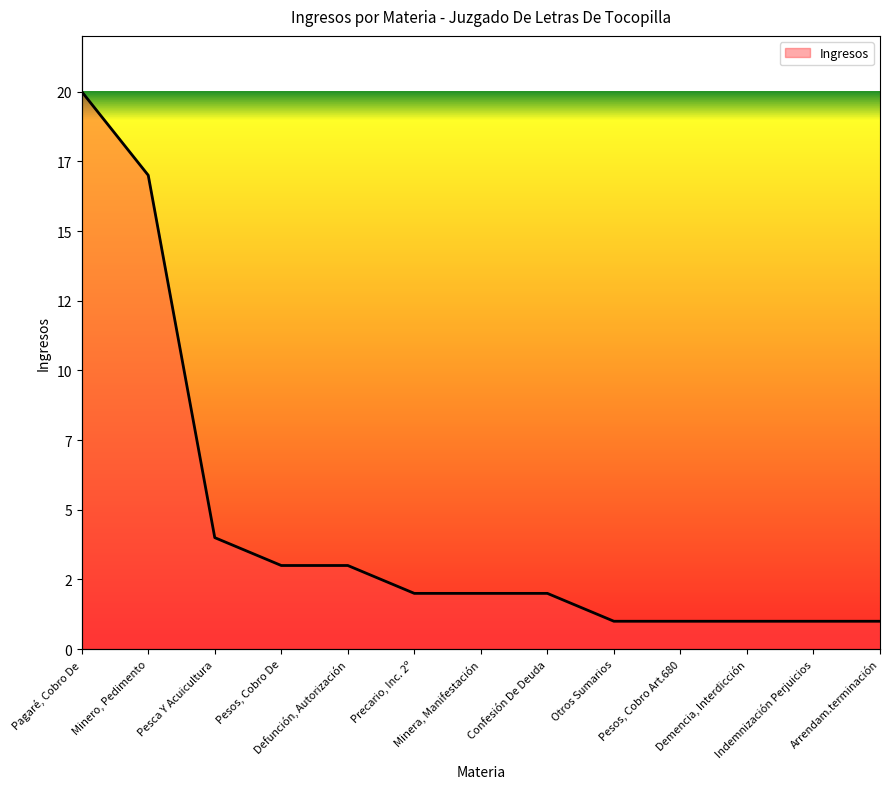

Rank the categories by value from highest to lowest.

Pagaré, Cobro De, Minero, Pedimento, Pesca Y Acuicultura, Pesos, Cobro De, Defunción, Autorización, Precario, Inc. 2º, Minera, Manifestación, Confesión De Deuda, Otros Sumarios, Pesos, Cobro Art.680, Demencia, Interdicción, Indemnización Perjuicios, Arrendam.terminación